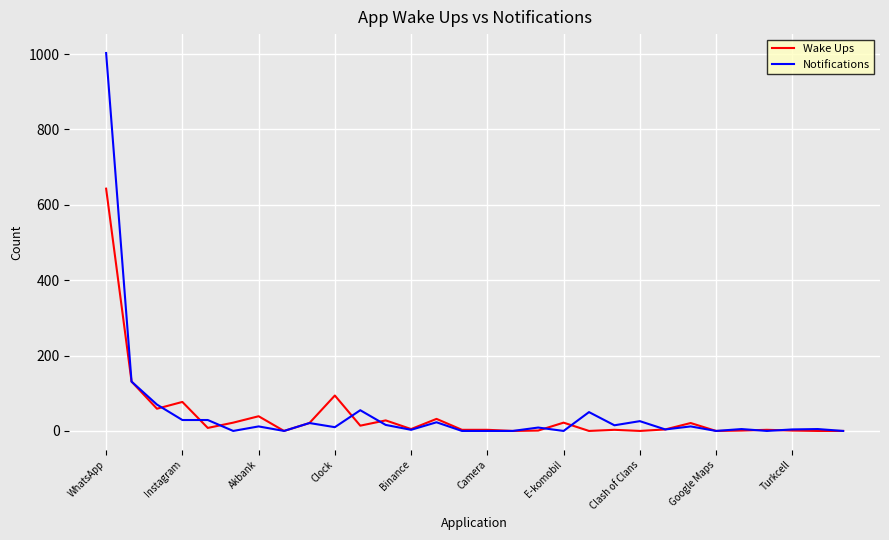

Rank the series by their maximum value, from highest to lowest.

Notifications, Wake Ups